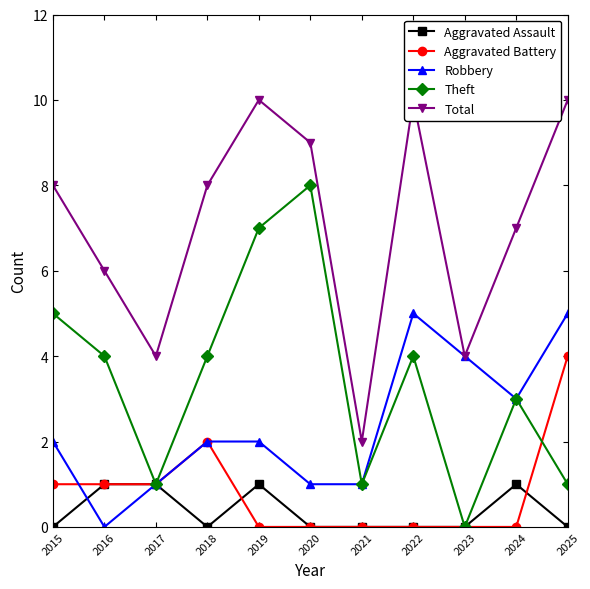

At which category is the sum across all series the highest?

2019